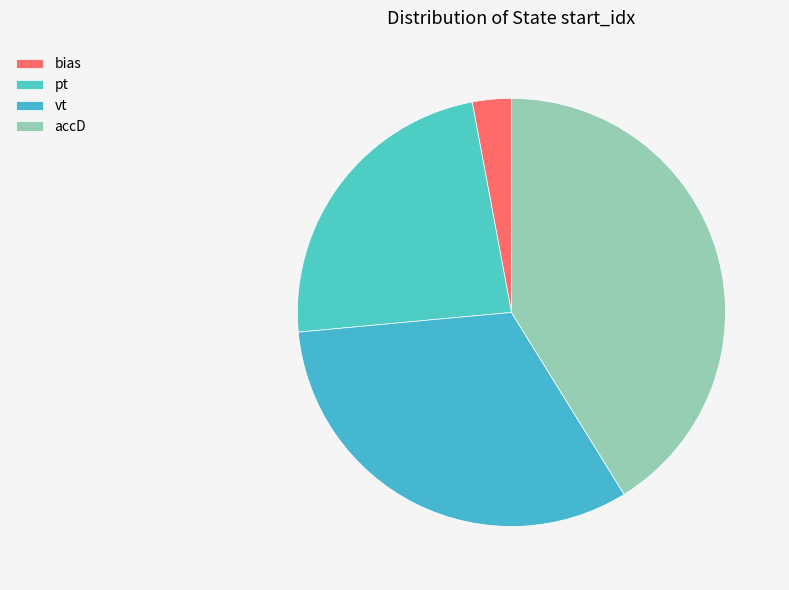

To the nearest percent, what portion does bias represent?

3%